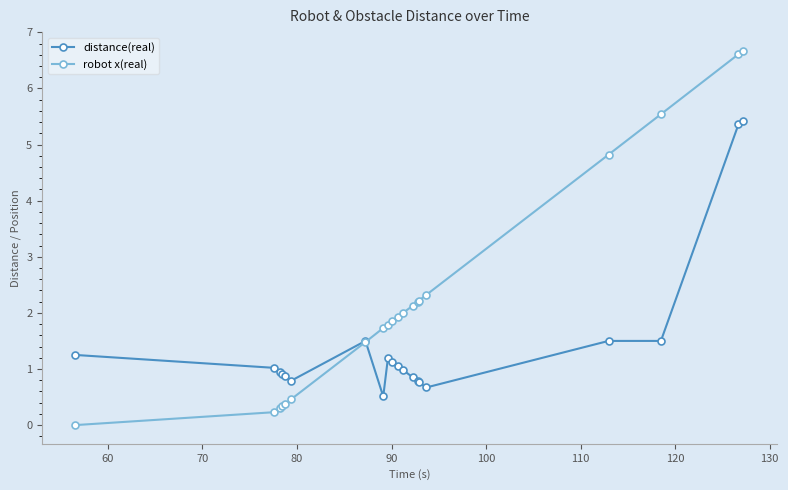

Which series has the largest range (max minus min)?

robot x(real)